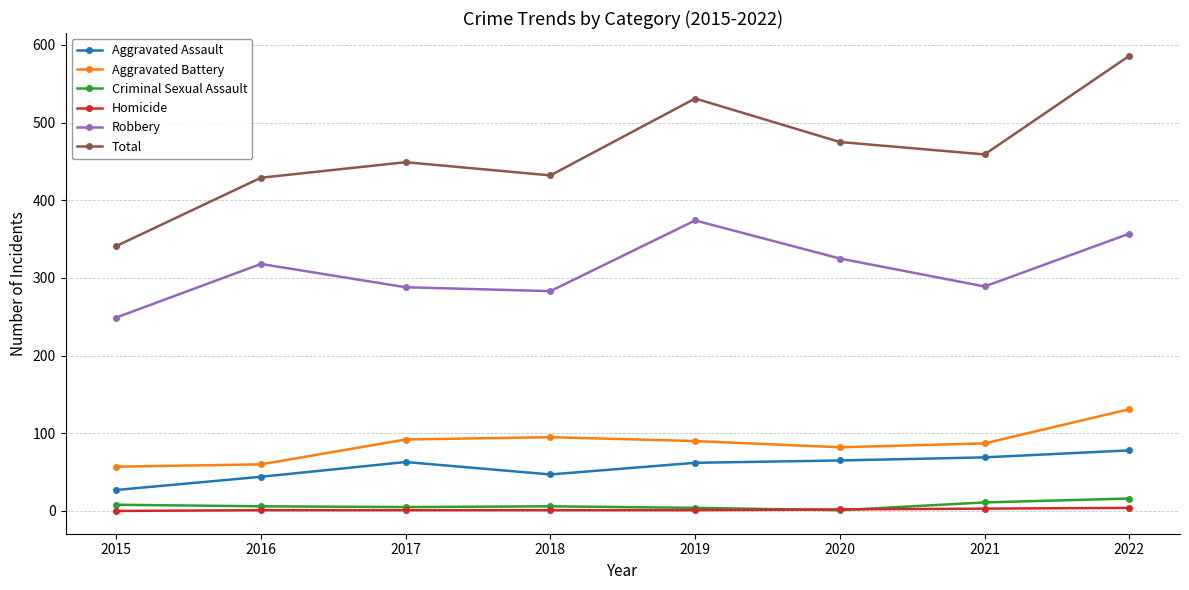

At which category does Aggravated Assault reach its first local valley?

2018